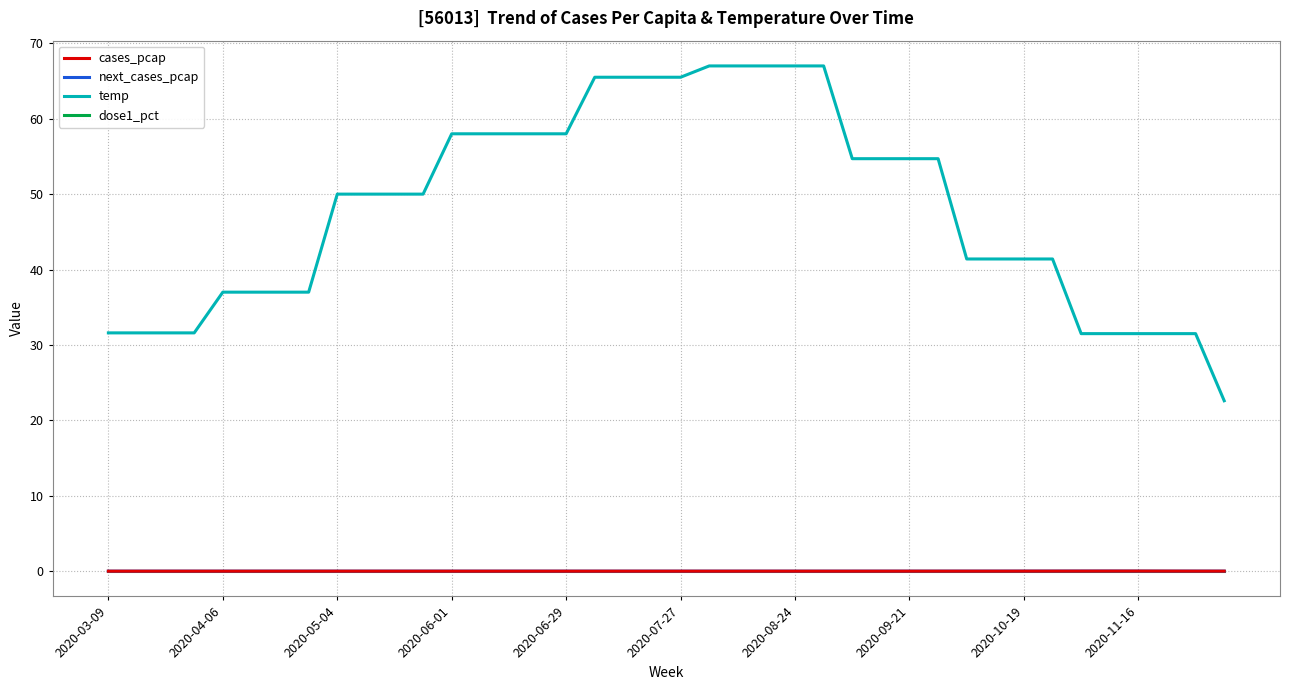

True or false: temp and dose1_pct cross at least once.

False